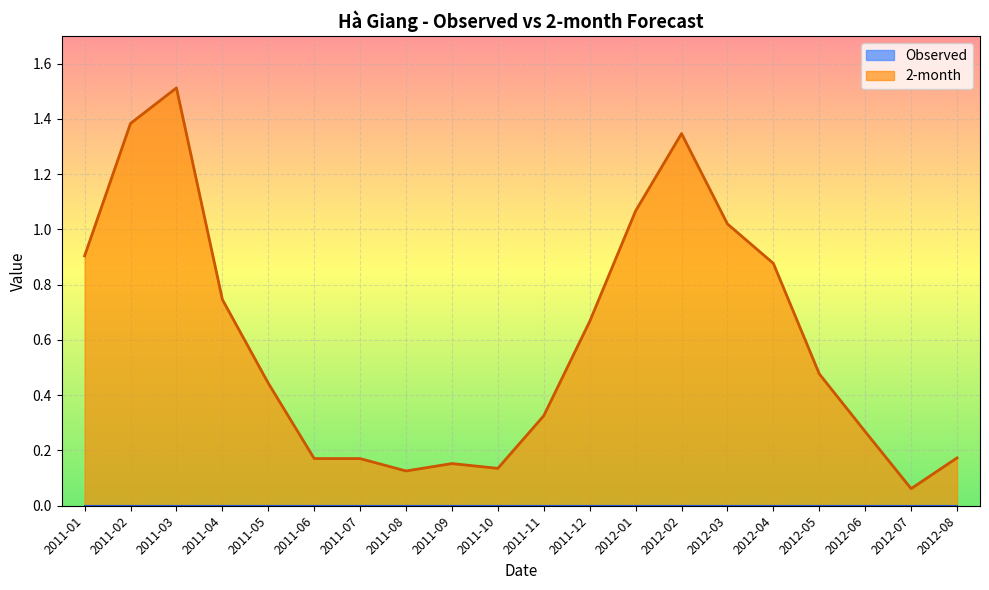

What is the maximum value shown in the chart?

1.5